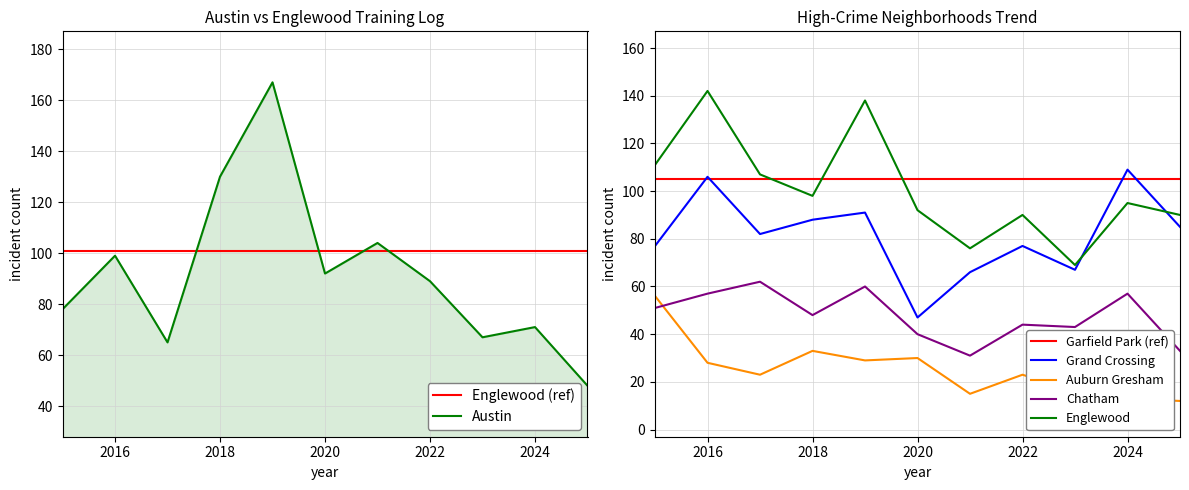

True or false: Auburn Gresham and Austin intersect in this chart.

False